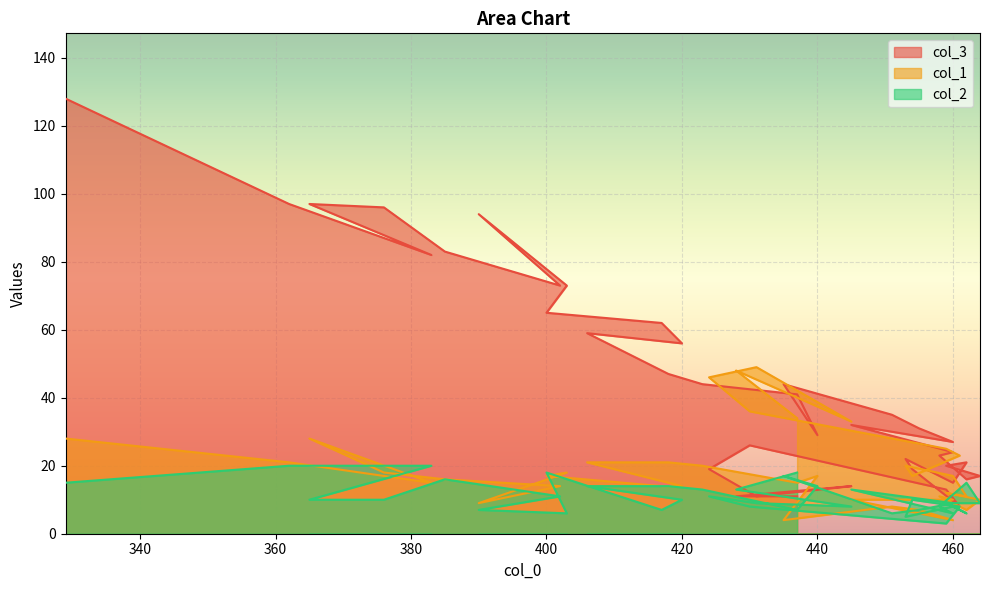

The col_3 series shows 5 at 461. True or false?

False